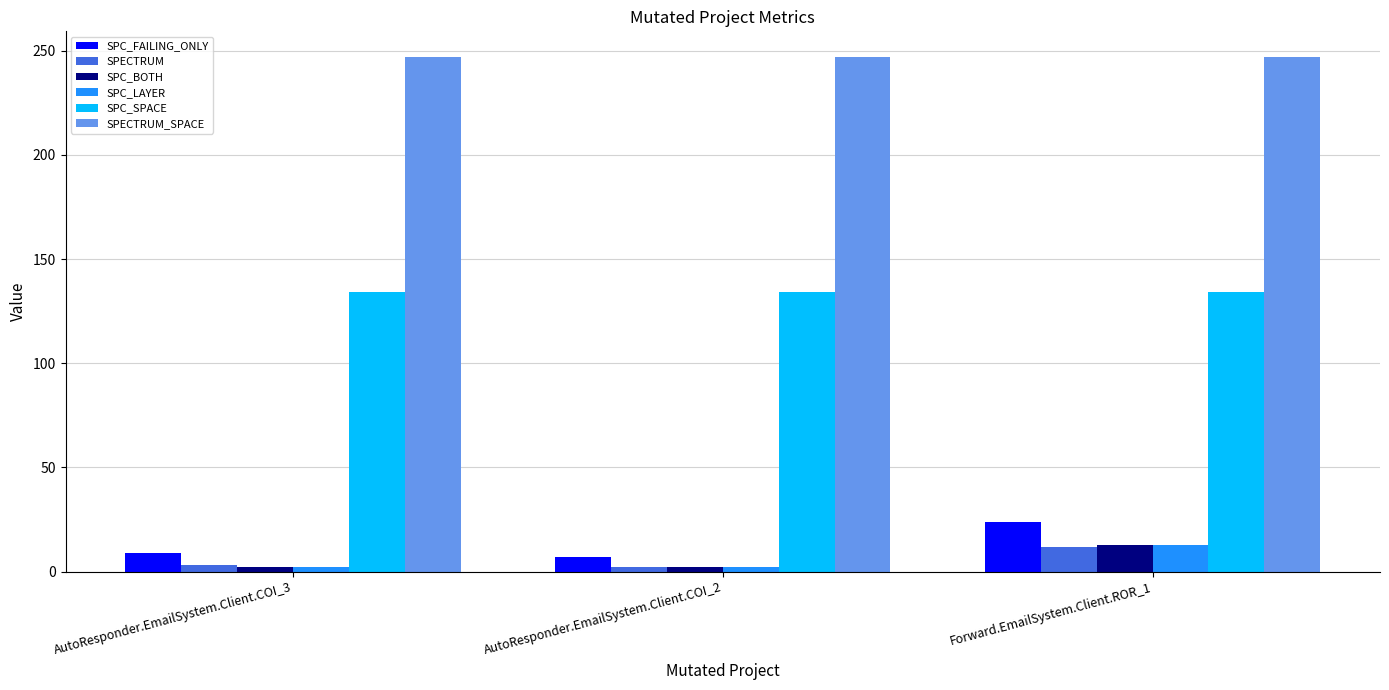

What is the value of the SPECTRUM bar at the 2nd from the left?

2